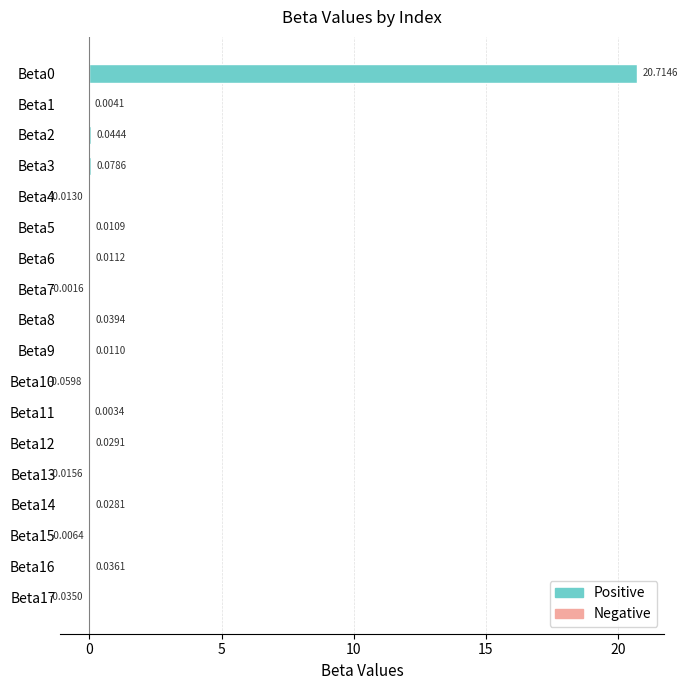

Between Beta12 and Beta2, which is larger?

Beta2